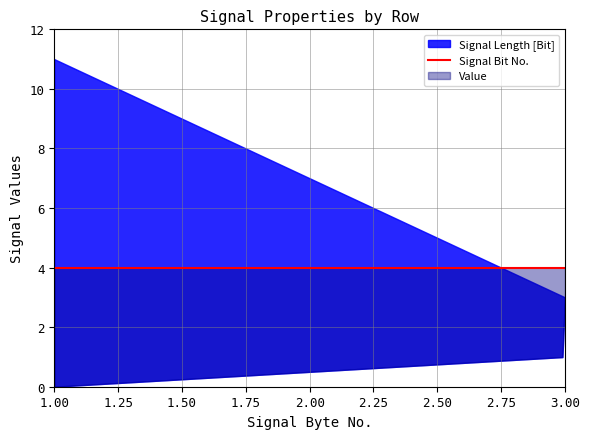

Which series has the largest total across all categories?

Signal Length [Bit]